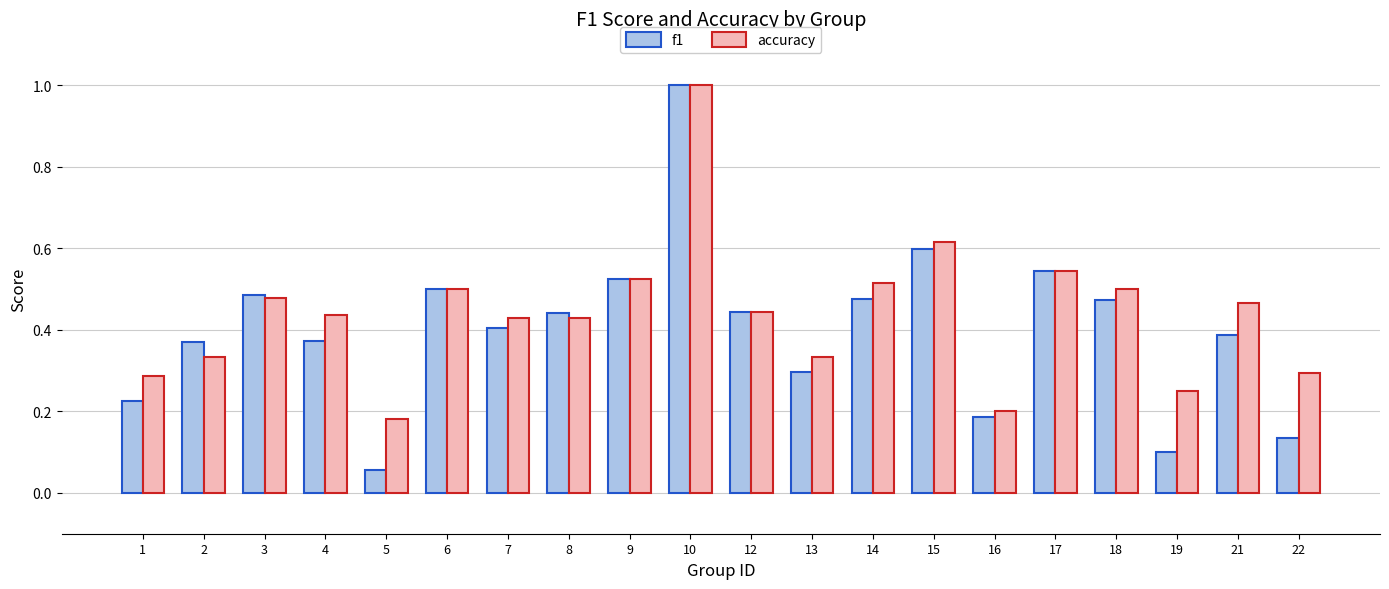

What is the difference between the maximum and minimum values in the accuracy series?

0.8